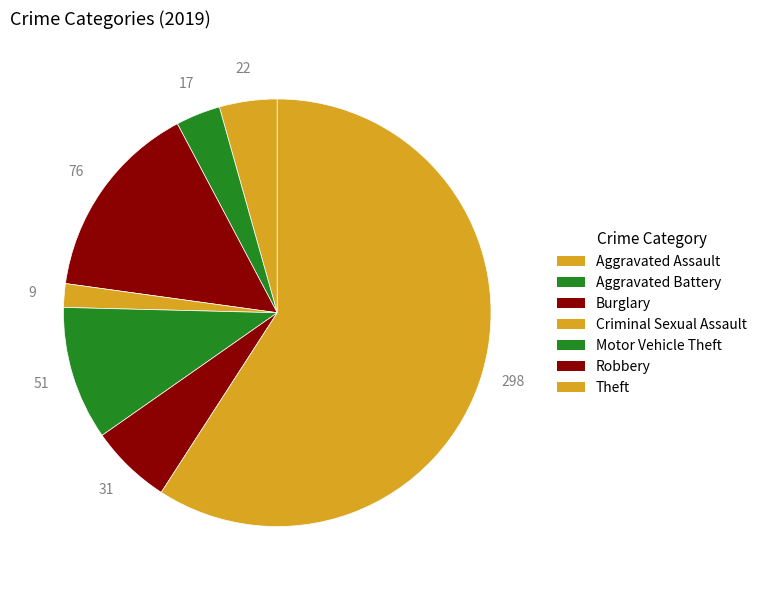

What is the change in value from Criminal Sexual Assault to Theft?

+289